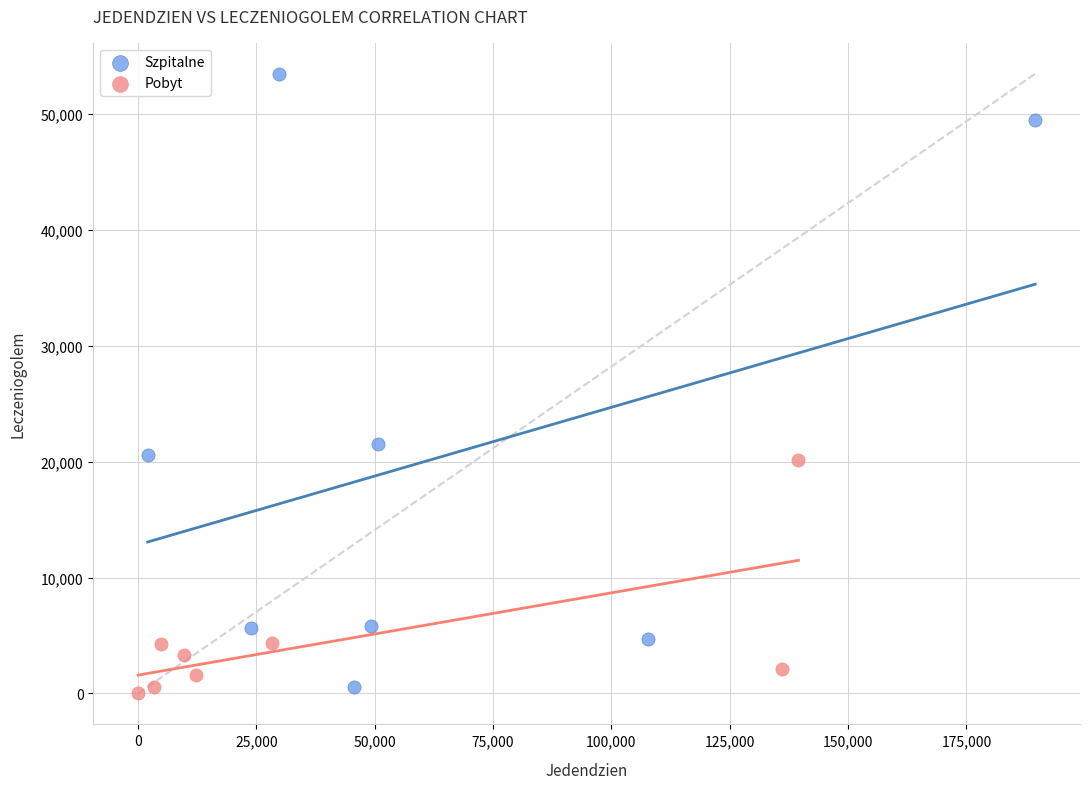

Which series contains the highest Y value?

Szpitalne